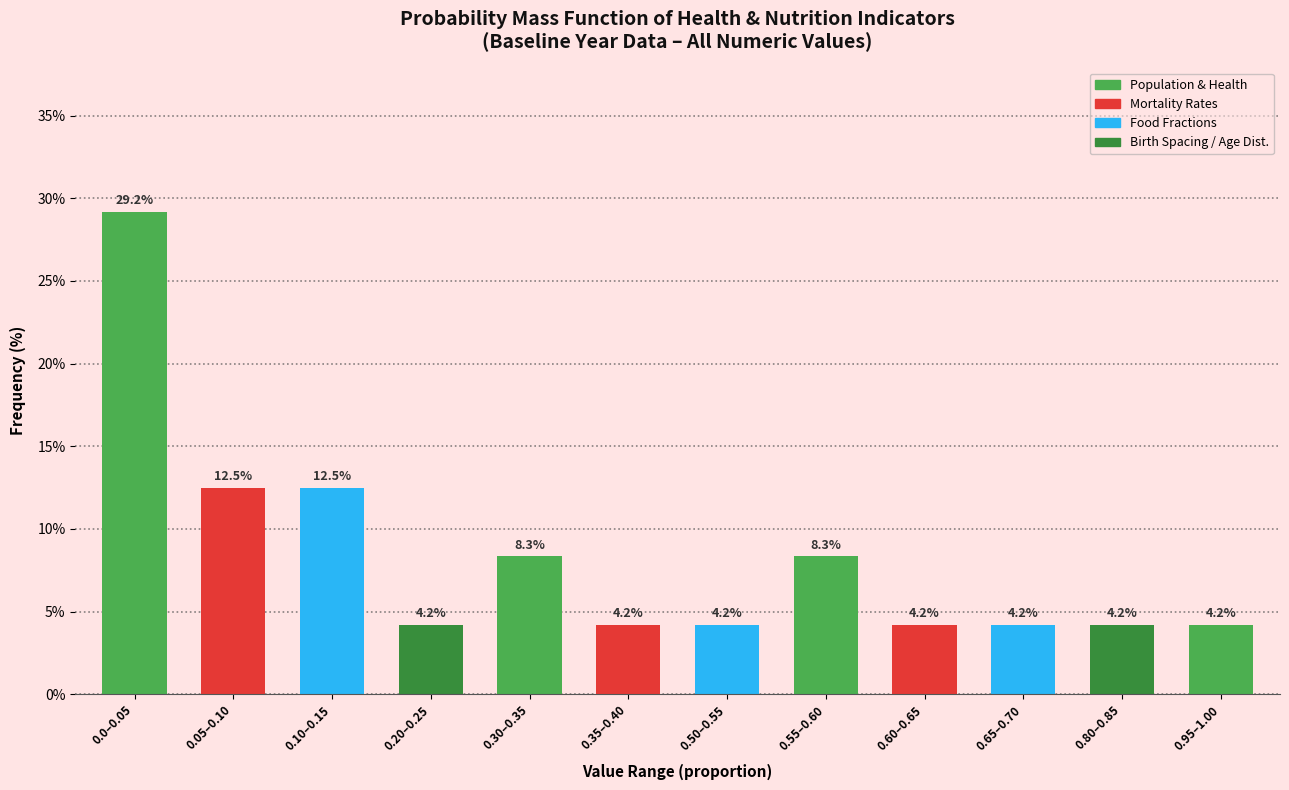

Reading left to right, extract all data points from this chart.

29.2	12.5	12.5	4.2	8.3	4.2	4.2	8.3	4.2	4.2	4.2	4.2